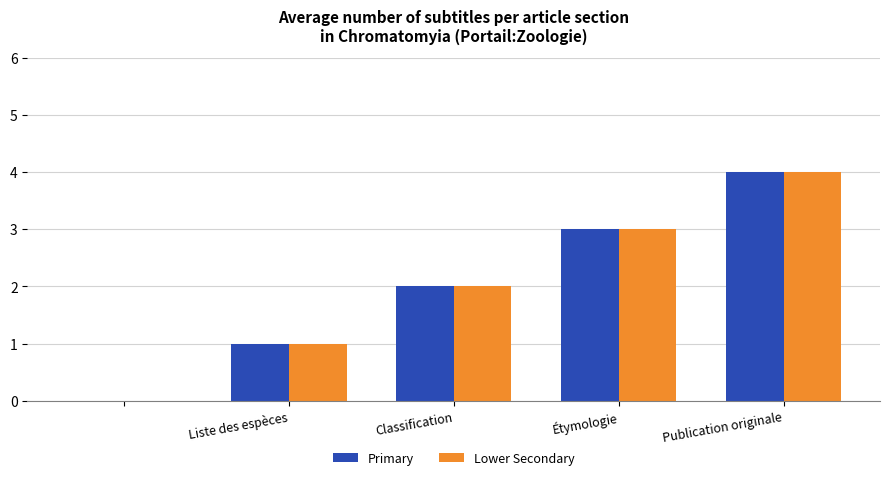

Reading left to right, extract all data points from this chart.

Primary: 0	1	2	3	4
Lower Secondary: 0	1	2	3	4